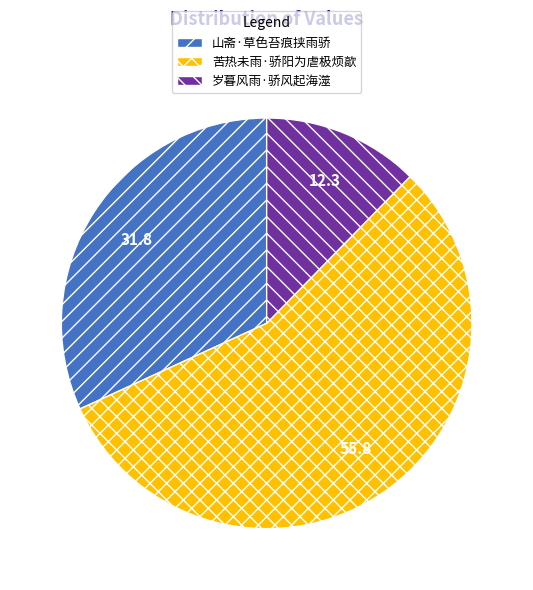

Which slice represents more than half of the pie?

苦热未雨·骄阳为虐极烦歊